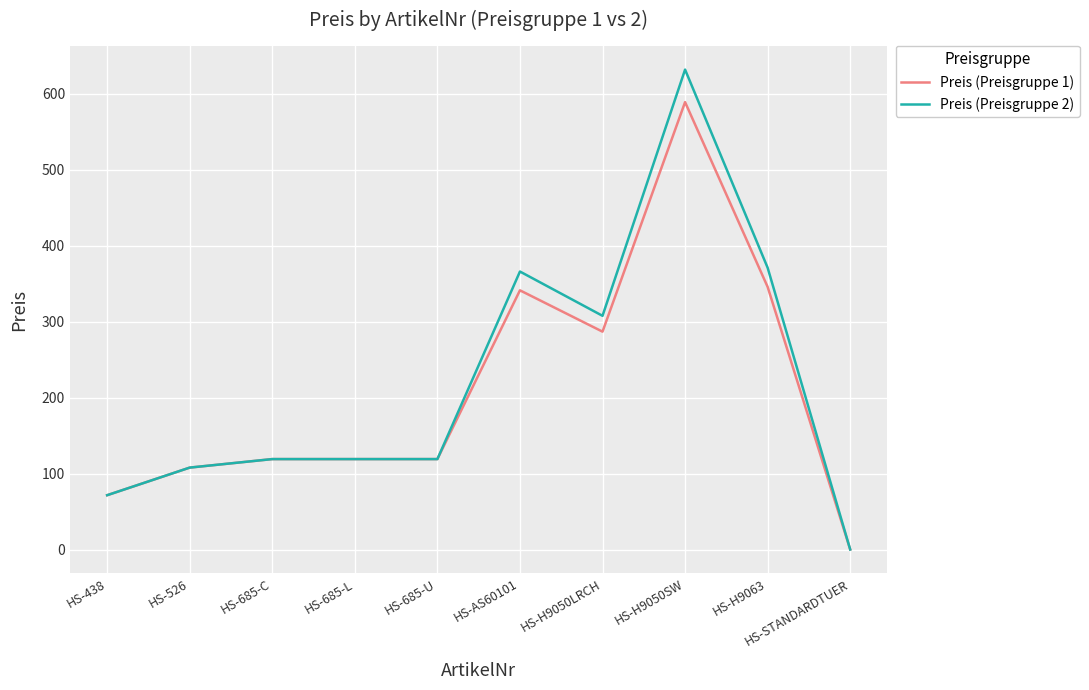

At HS-H9050SW, list the series in order from largest to smallest.

Preis (Preisgruppe 2), Preis (Preisgruppe 1)